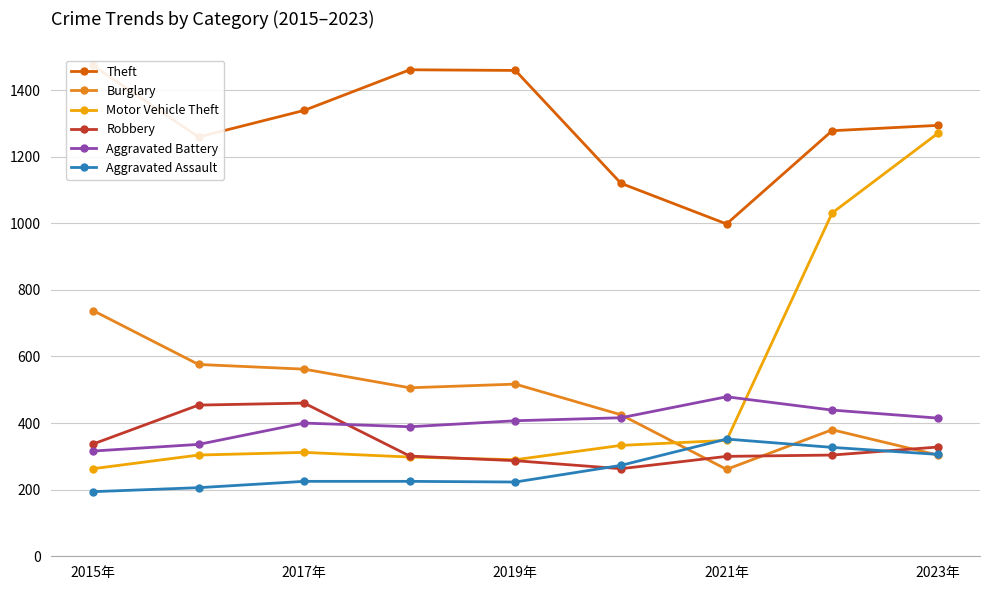

Is it true that Motor Vehicle Theft equals 450 at 2017年?

False